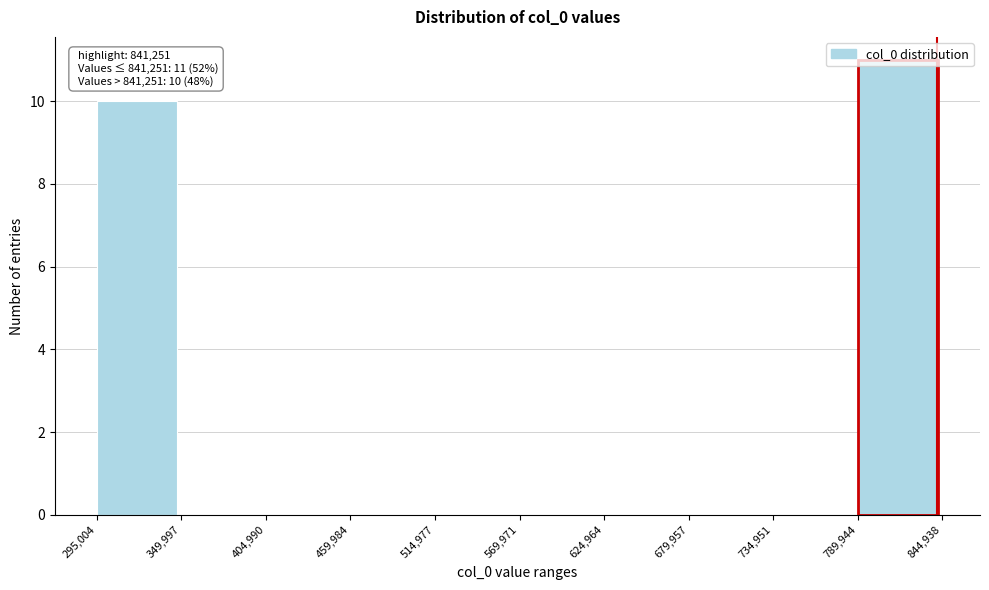

Over which range of the x-axis is the bar tallest?

789,944 to 844,938